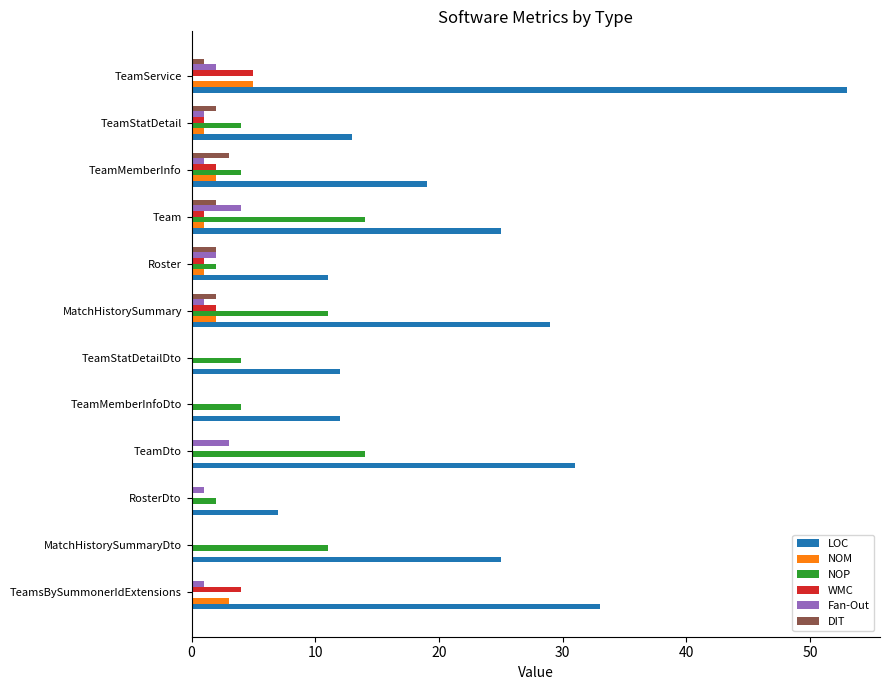

True or false: NOP has a value of 6 at TeamStatDetailDto.

False